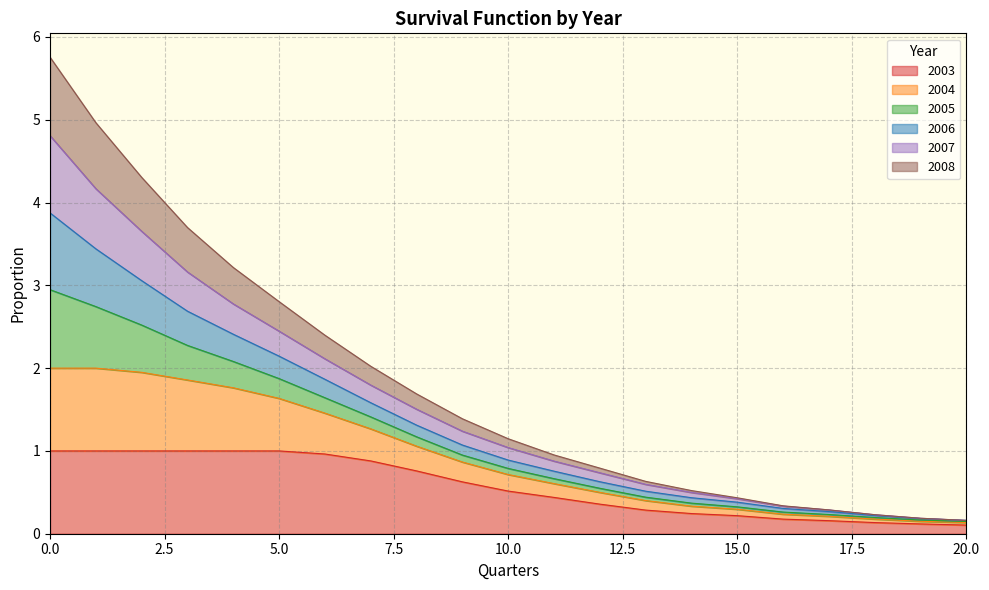

True or false: 2003 and 2008 cross at least once.

False